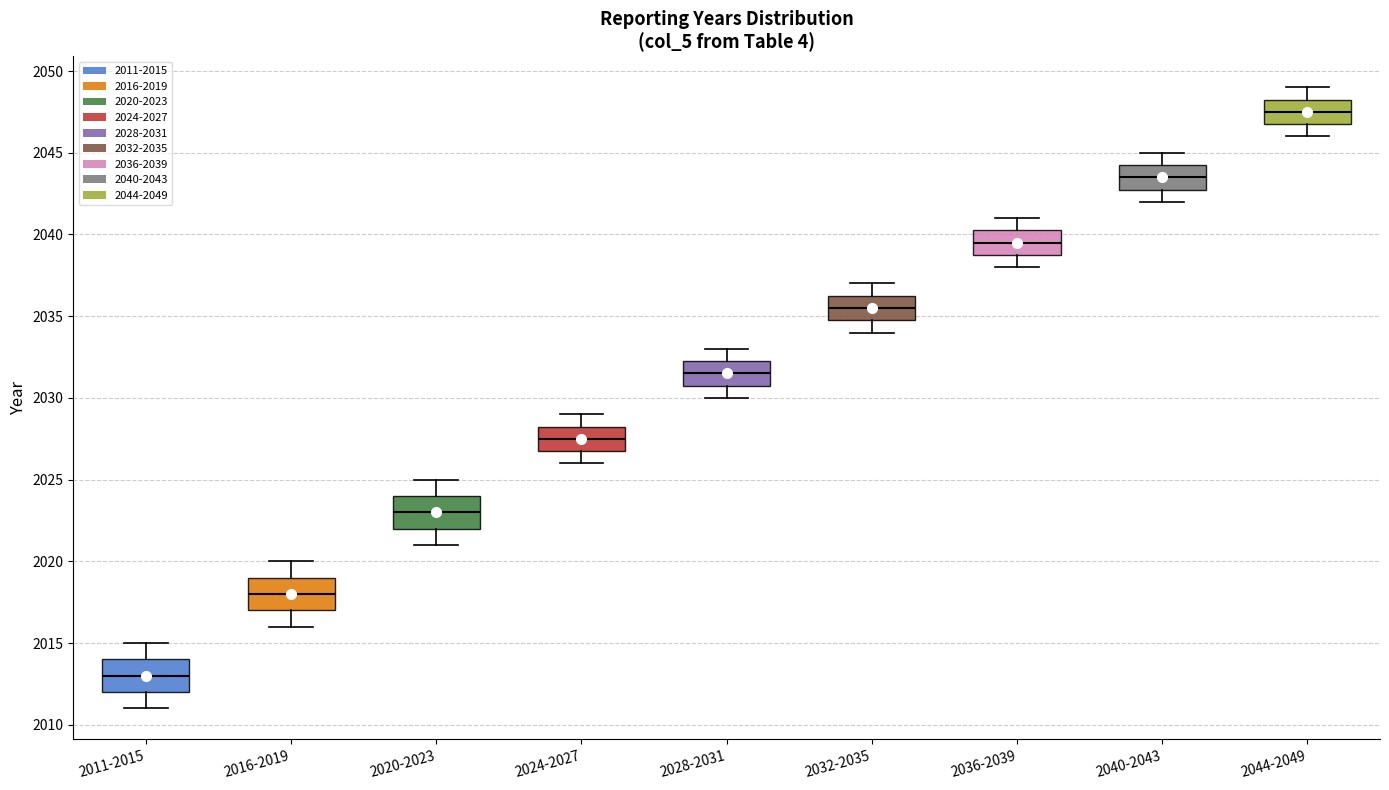

Reading left to right, read every box against the y-axis: the position of its median line, the range the box covers, and the ends of its whiskers. The values are not printed on the chart, so give them approximately, as read against the axis.

2011-2015: median 2013.0, box 2012.0 to 2014.0, whiskers 2011.0 to 2015.0
2016-2019: median 2018.0, box 2017.0 to 2019.0, whiskers 2016.0 to 2020.0
2020-2023: median 2023.0, box 2022.0 to 2024.0, whiskers 2021.0 to 2025.0
2024-2027: median 2027.5, box 2027.0 to 2028.5, whiskers 2026.0 to 2029.0
2028-2031: median 2031.5, box 2031.0 to 2032.5, whiskers 2030.0 to 2033.0
2032-2035: median 2035.5, box 2035.0 to 2036.5, whiskers 2034.0 to 2037.0
2036-2039: median 2039.5, box 2039.0 to 2040.5, whiskers 2038.0 to 2041.0
2040-2043: median 2043.5, box 2043.0 to 2044.5, whiskers 2042.0 to 2045.0
2044-2049: median 2047.5, box 2047.0 to 2048.5, whiskers 2046.0 to 2049.0